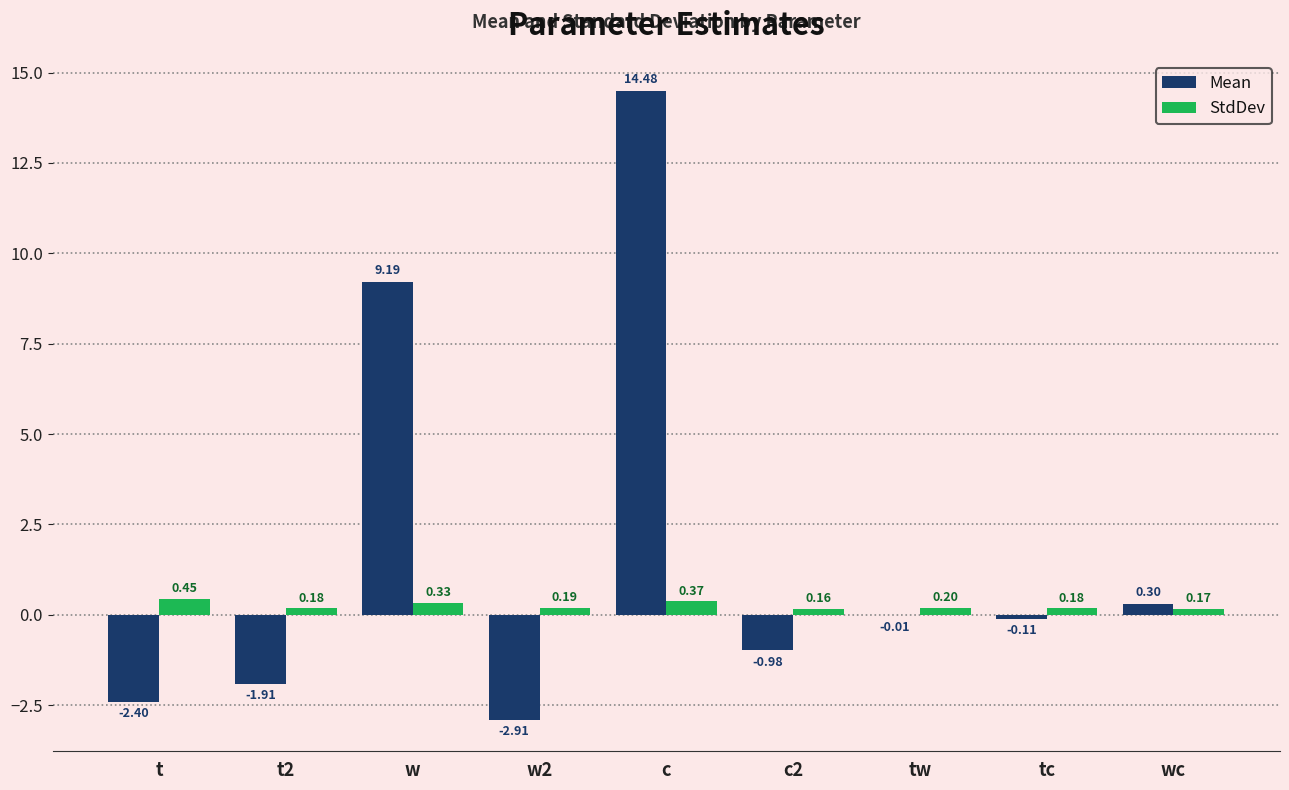

What is the average value of the Mean series?

1.7